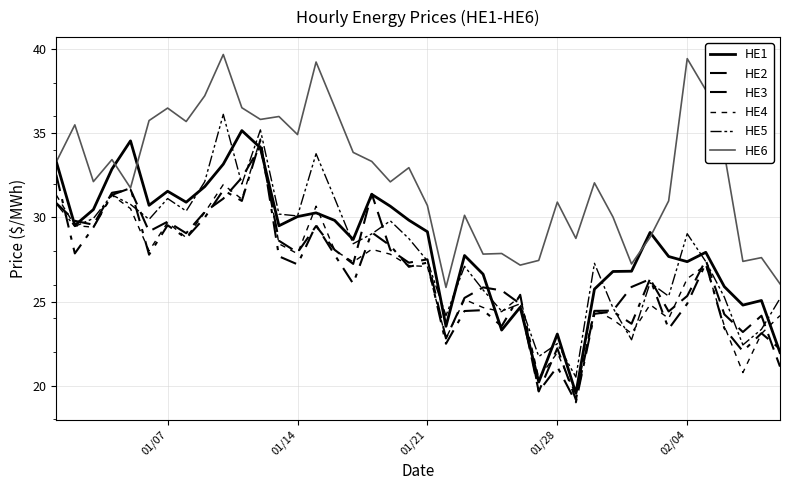

Does the chart have visible grid lines?

Yes